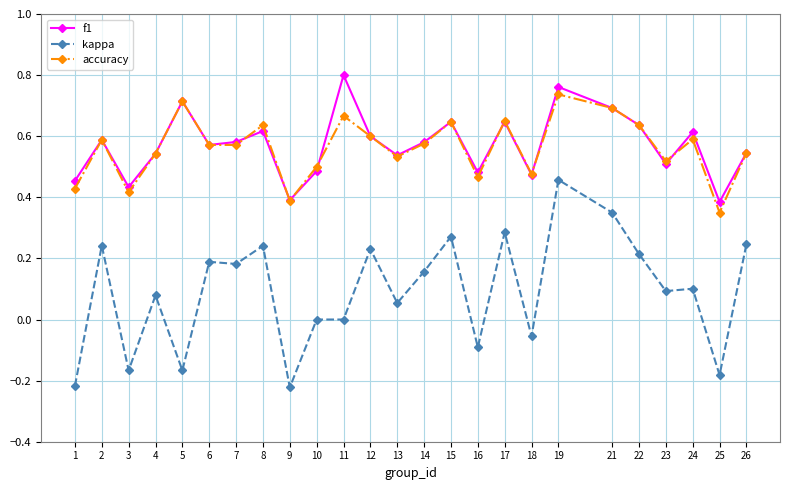

At which category does kappa reach its first local peak?

2